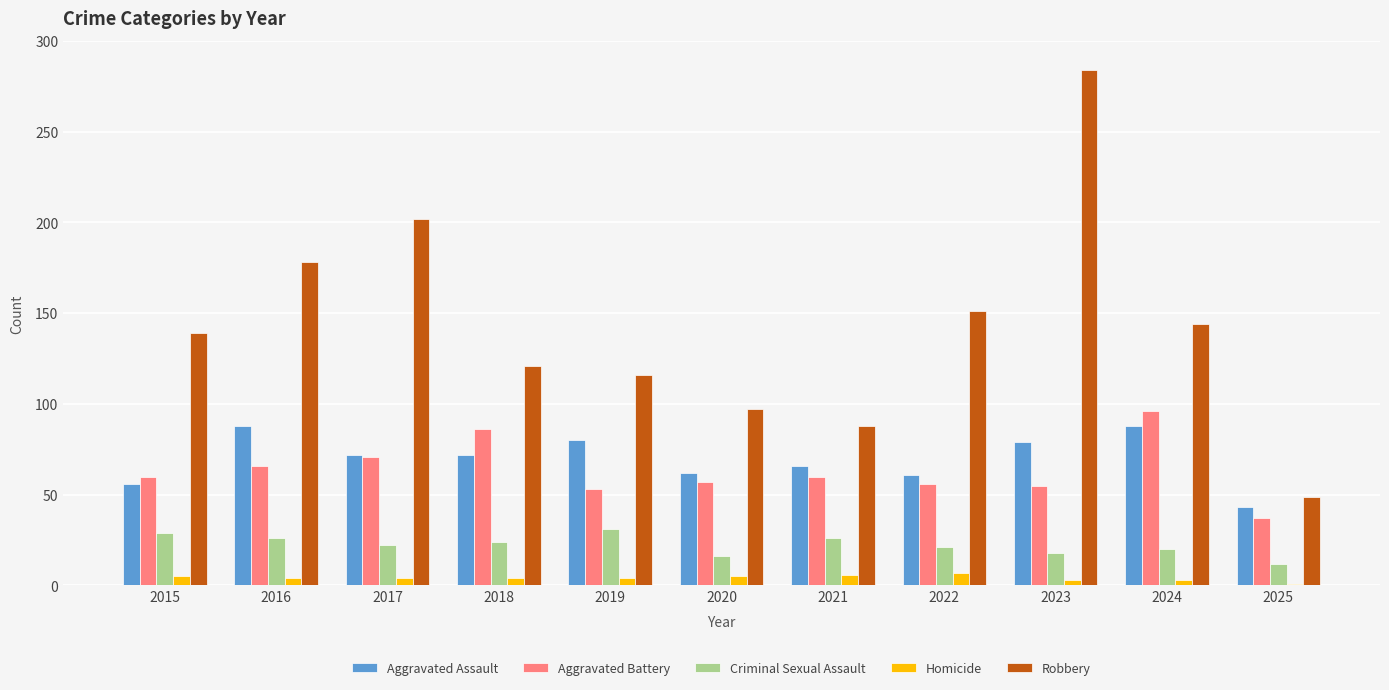

At which category is the sum across all series the highest?

2023